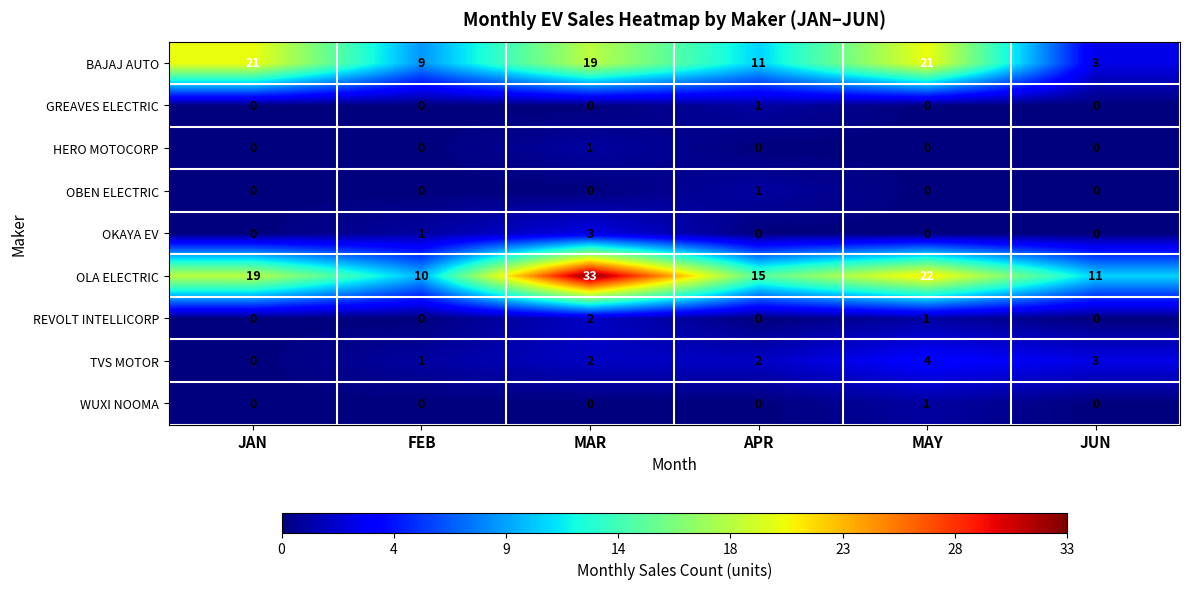

Which series has the largest total across all categories?

OLA ELECTRIC